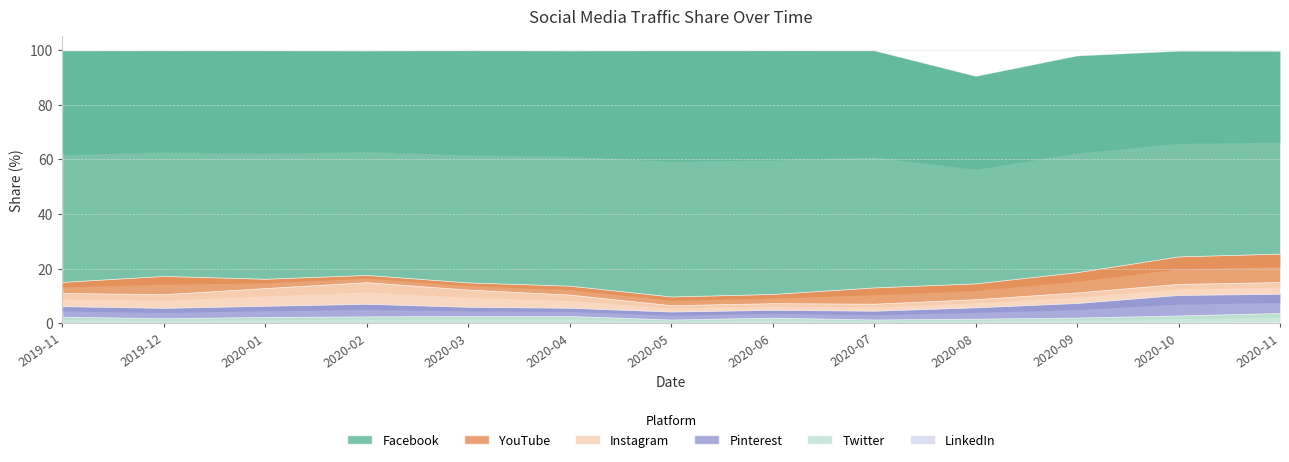

In Pinterest, how many points are lower than both neighbors (excluding endpoints)?

2